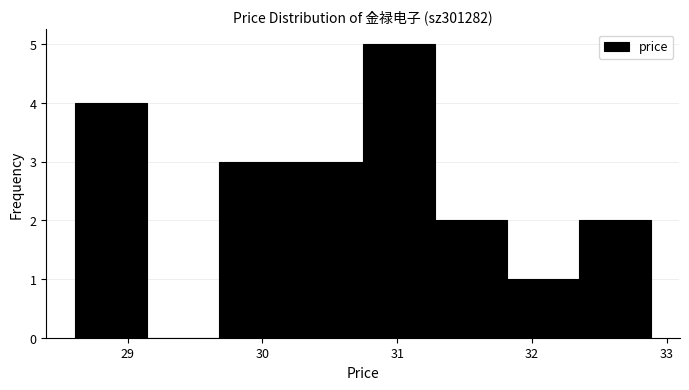

Reading left to right, list every bar in this chart as the range it spans on the x-axis followed by its height. Neither the bar edges nor the heights are printed on the chart, so give them approximately, as read against the axes.

28.6 to 29.1: 4
29.1 to 29.7: 0
29.7 to 30.2: 3
30.2 to 30.7: 3
30.7 to 31.3: 5
31.3 to 31.8: 2
31.8 to 32.3: 1
32.3 to 32.9: 2